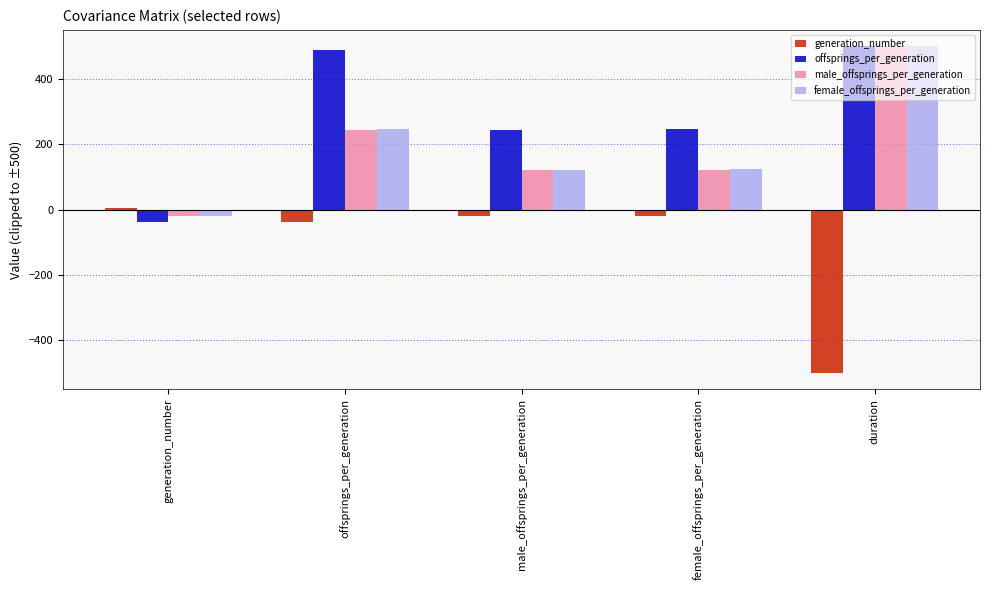

At which label is offsprings_per_generation closest to 230?

male_offsprings_per_generation